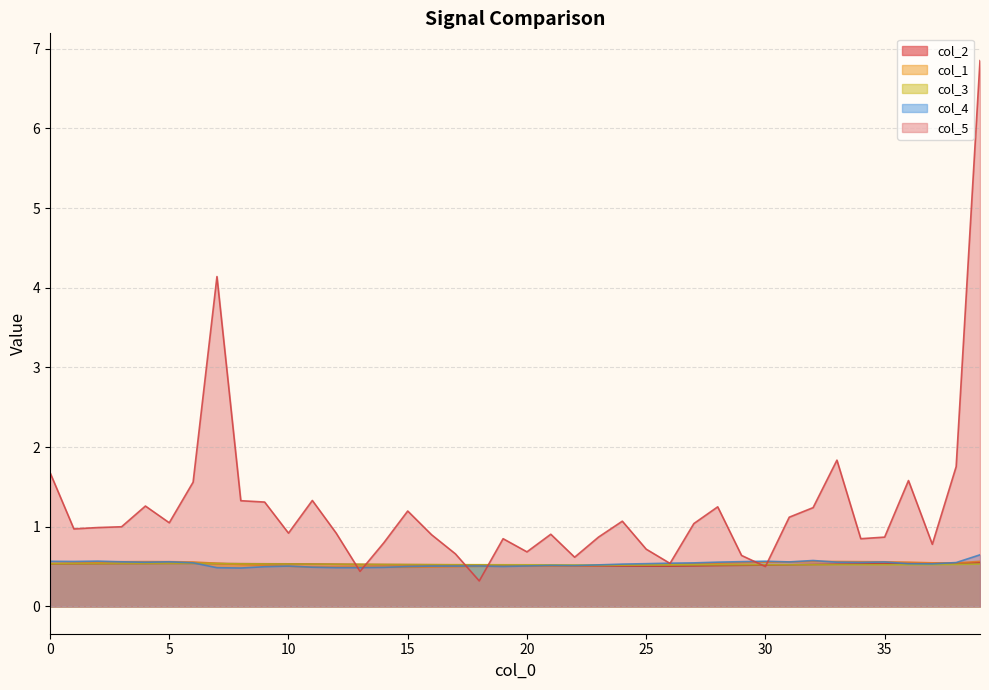

What is the sum of the col_4 values at 19 and 31?

1.1